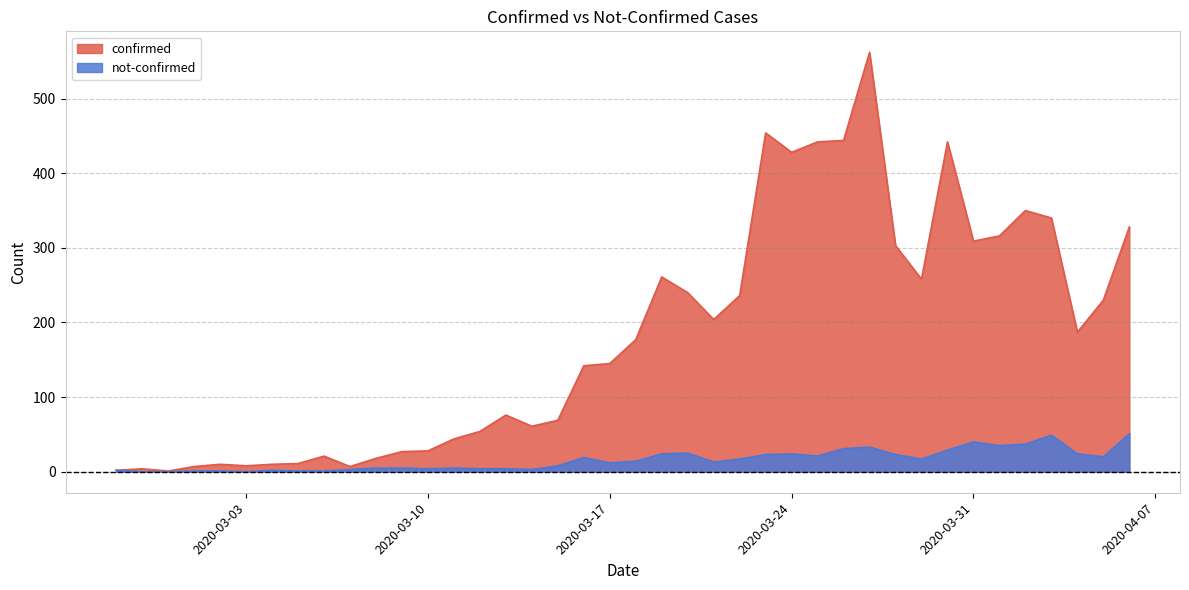

What is the difference between the not-confirmed values at 2020-03-26 and 2020-04-04?

7